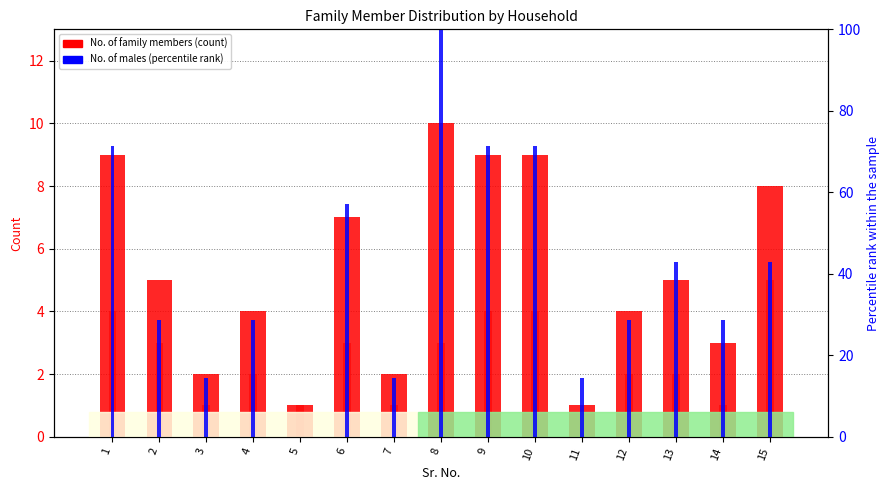

At how many categories does at least one series exceed 39?

7